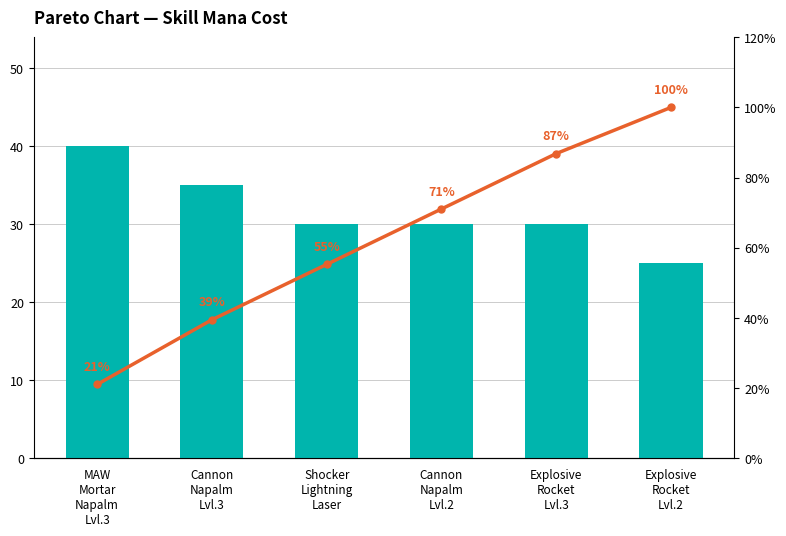

What is the value of the Cumulative % bar at the 1st from the left?

21.1